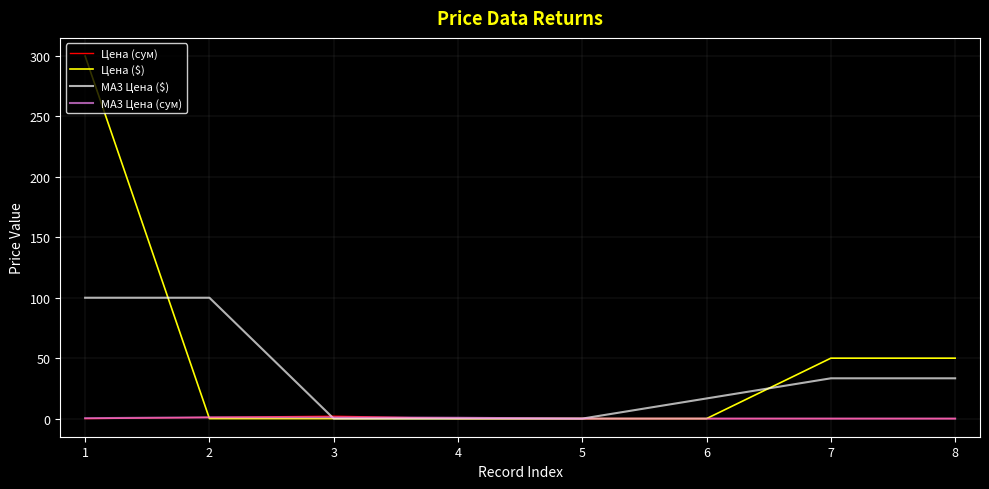

Which series has the largest range (max minus min)?

Цена ($)